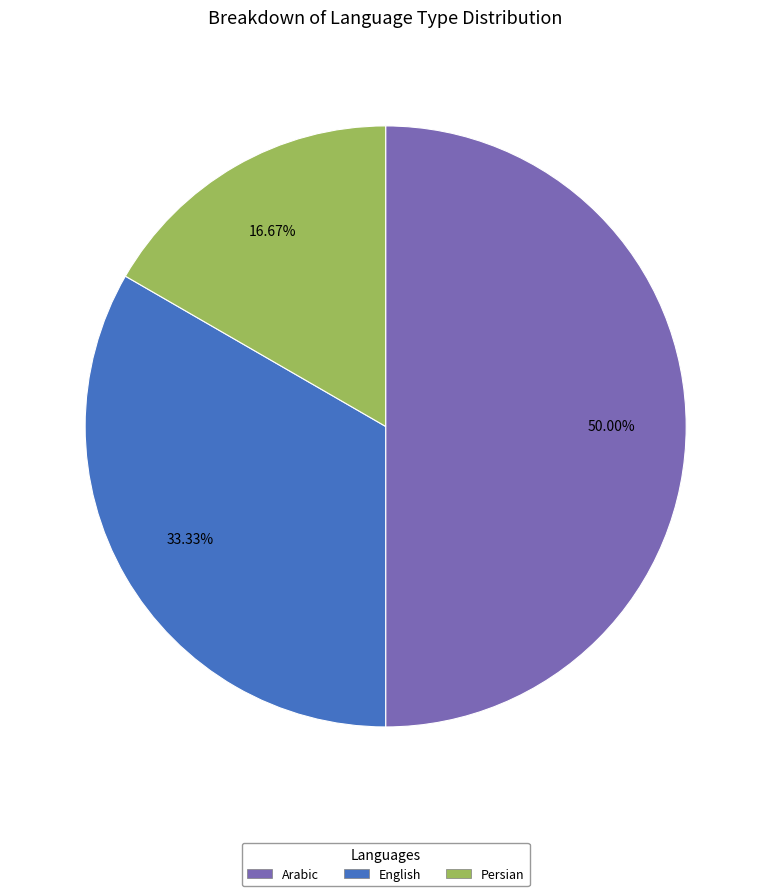

Rank the categories by value from lowest to highest.

Persian, English, Arabic